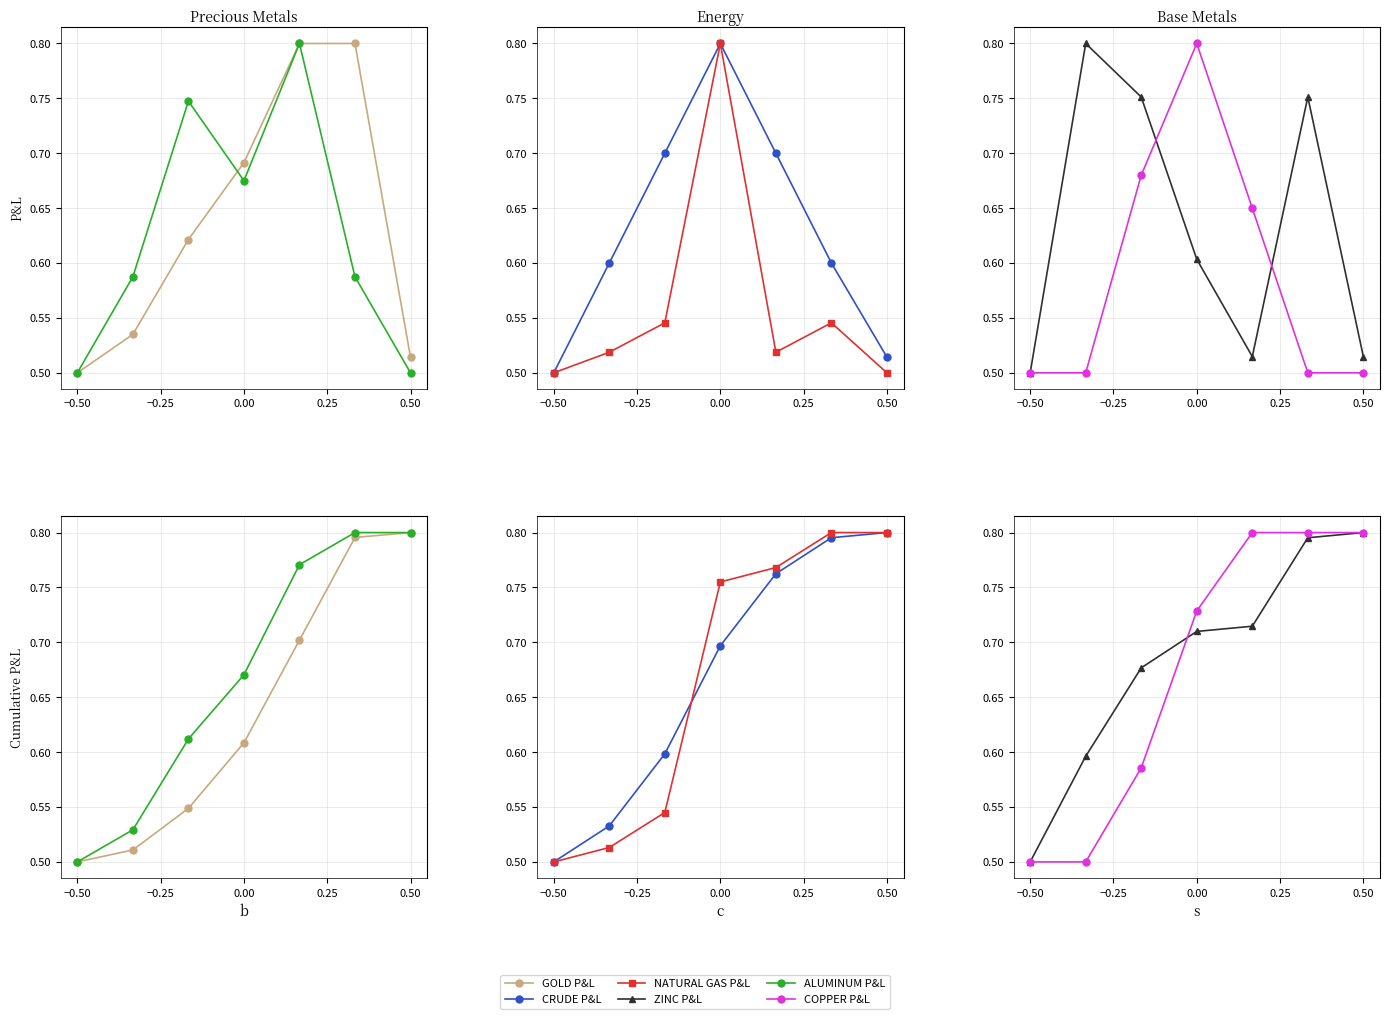

True or false: CRUDE P&L has more than 1 points higher than both neighbors.

False